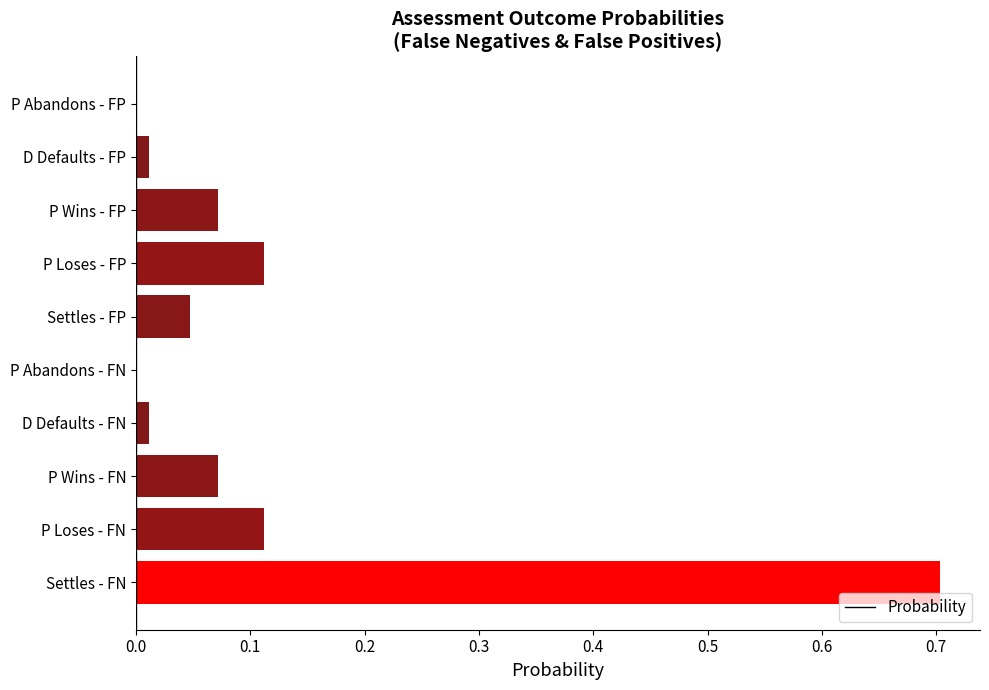

How many data points does each series have?

10